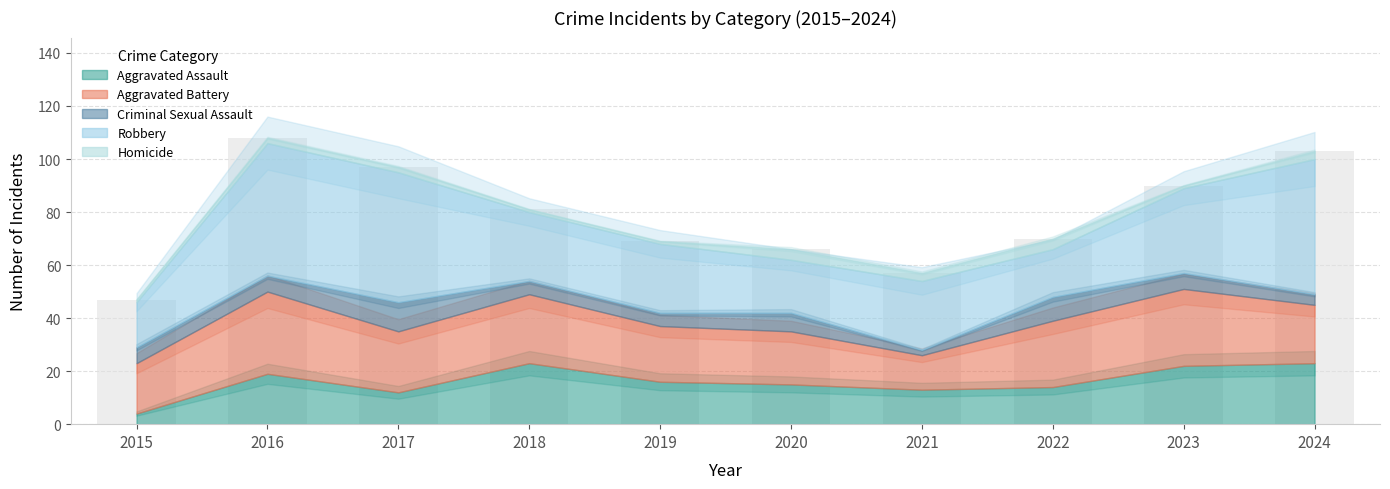

What is the value of the 9th bar from the left?

90